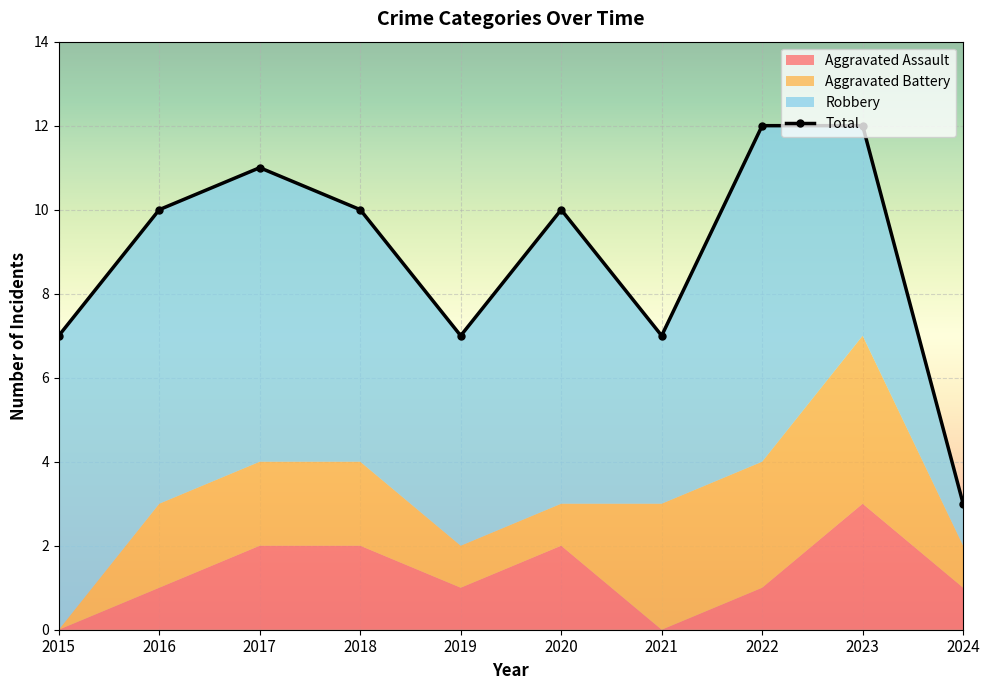

Is it true that the value at 2020 is 10?

True